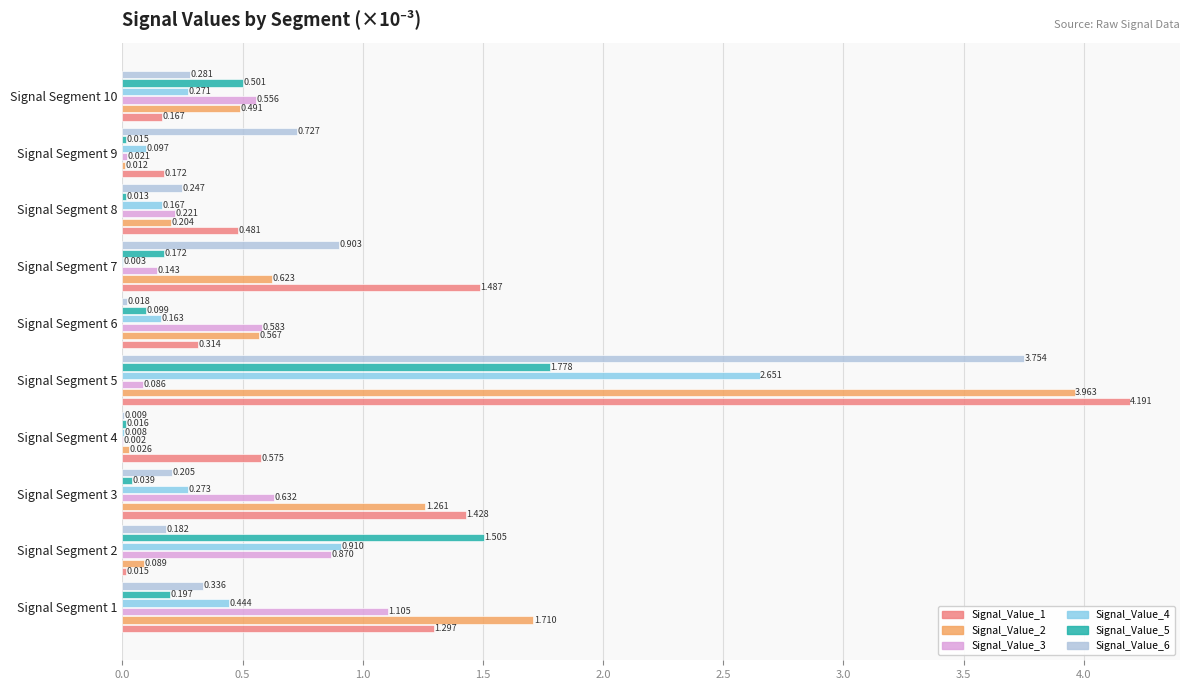

Rank the series by their maximum value, from highest to lowest.

Signal_Value_1, Signal_Value_2, Signal_Value_6, Signal_Value_4, Signal_Value_5, Signal_Value_3